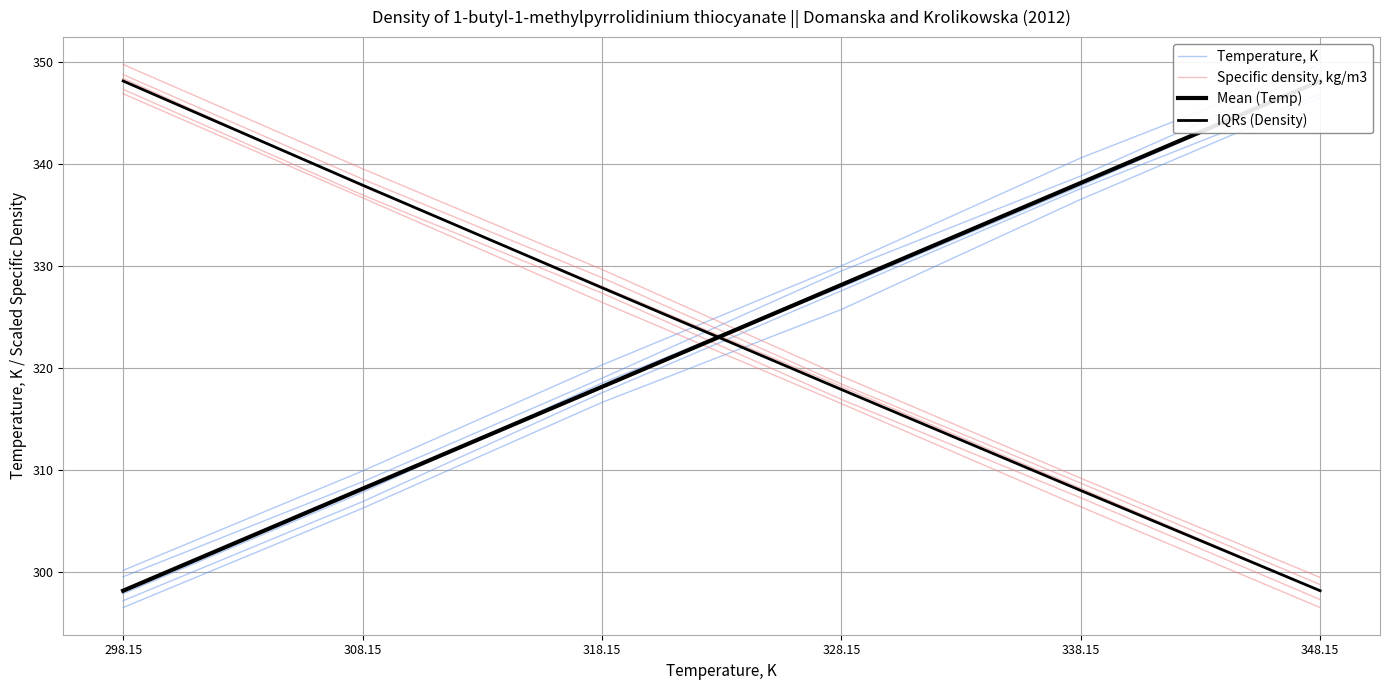

How many values in the Mean (Temp) series are below 328?

3